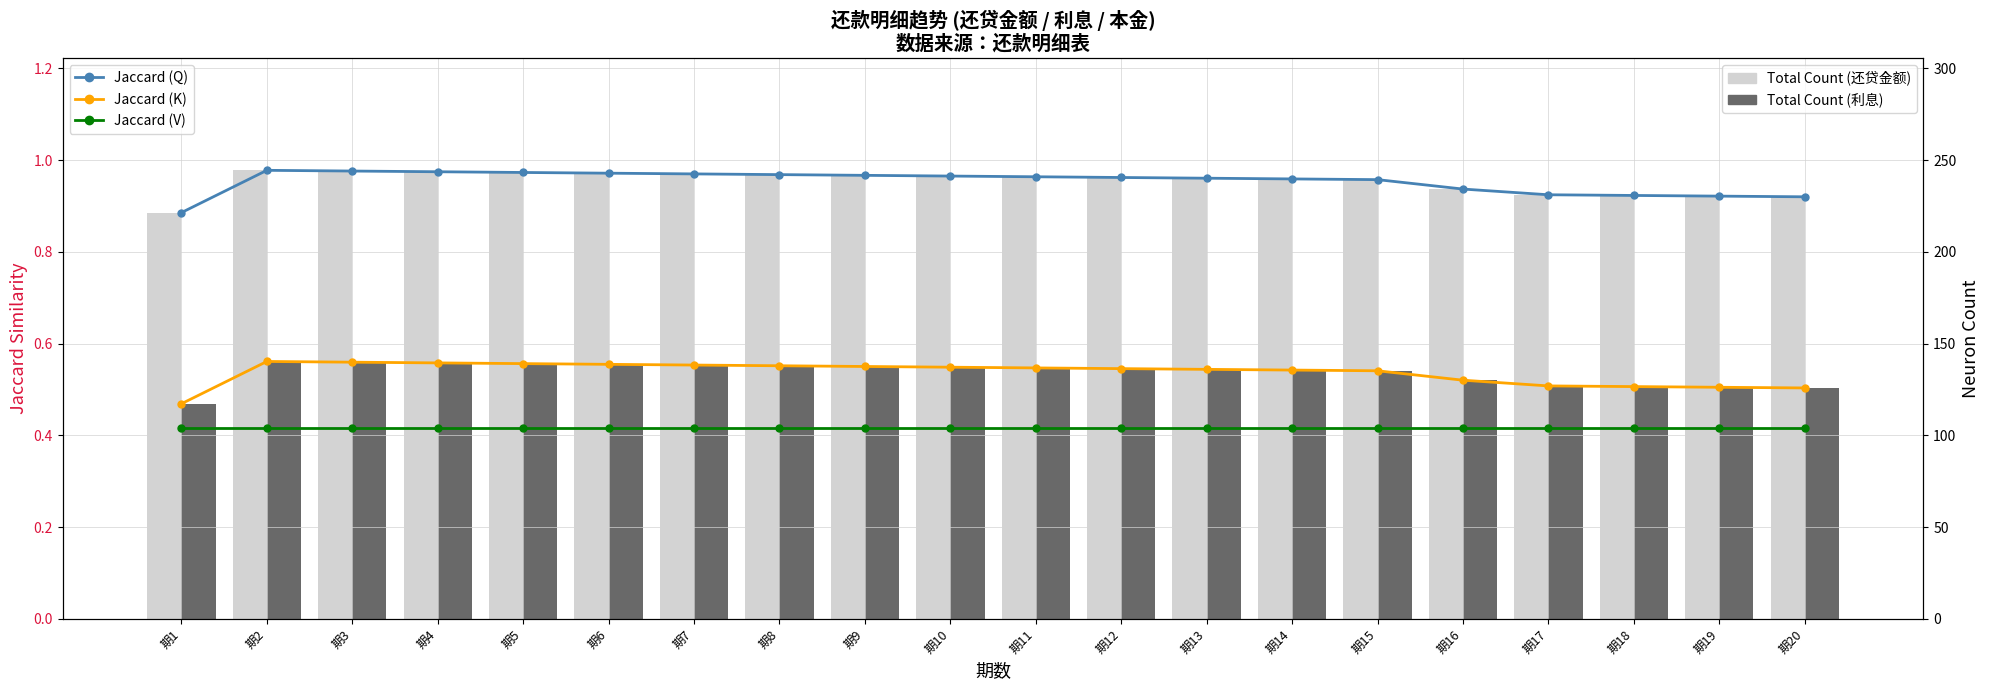

List the labels in order of 还贷金额 (Total) value, smallest first.

期1, 期20, 期19, 期18, 期17, 期16, 期15, 期14, 期13, 期12, 期11, 期10, 期9, 期8, 期7, 期6, 期5, 期4, 期3, 期2